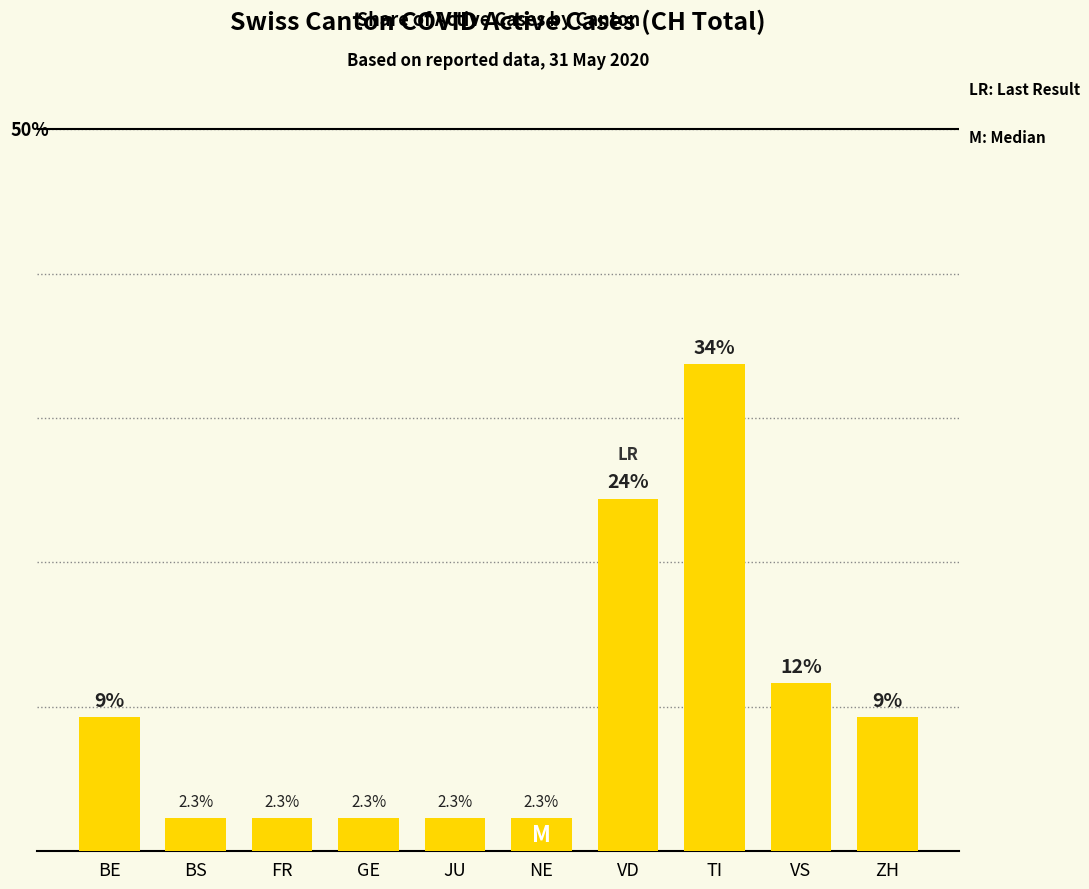

List the labels in order of value, largest first.

TI, VD, VS, BE, ZH, BS, FR, GE, JU, NE